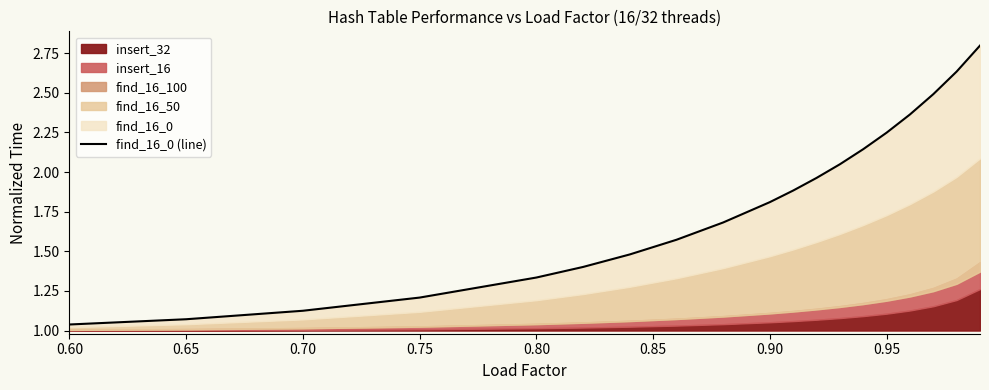

What is the average value?

1.8